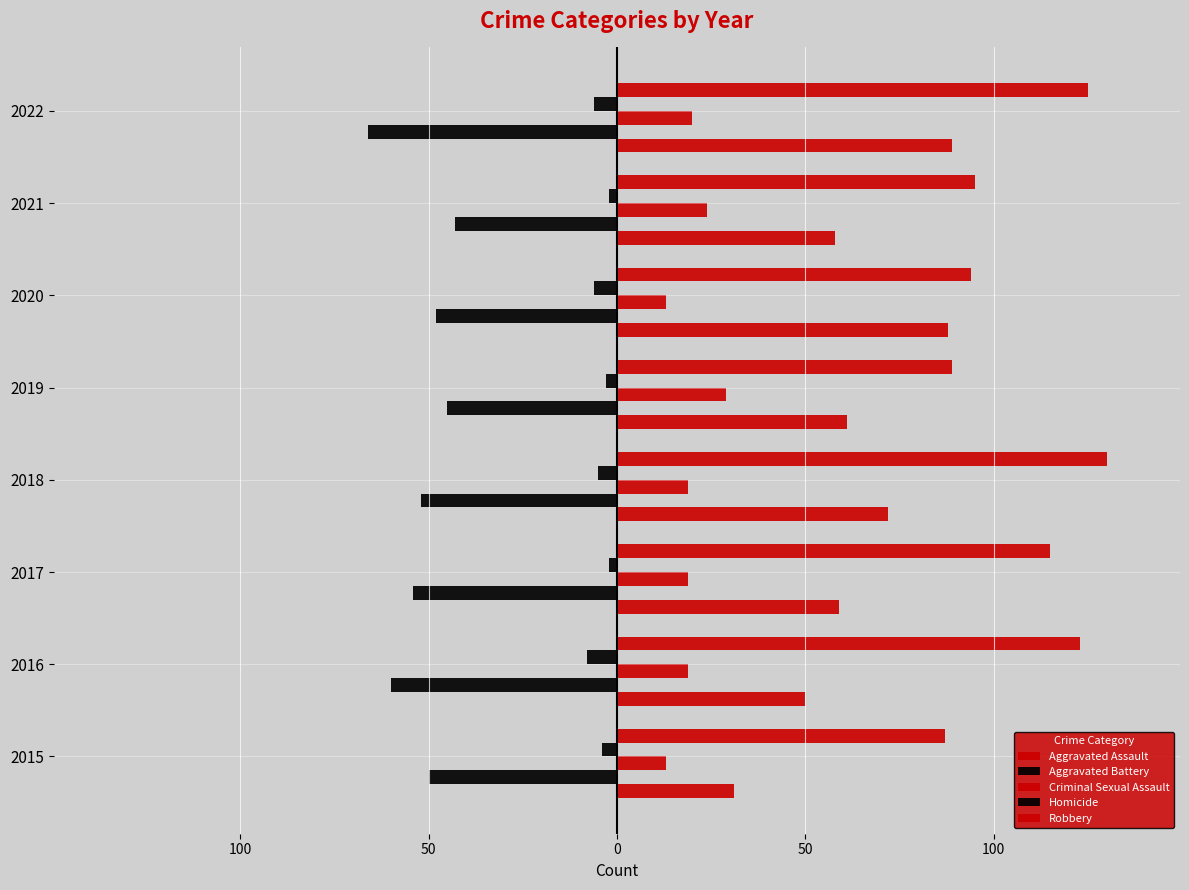

How many values in the Criminal Sexual Assault series exceed 19?

3